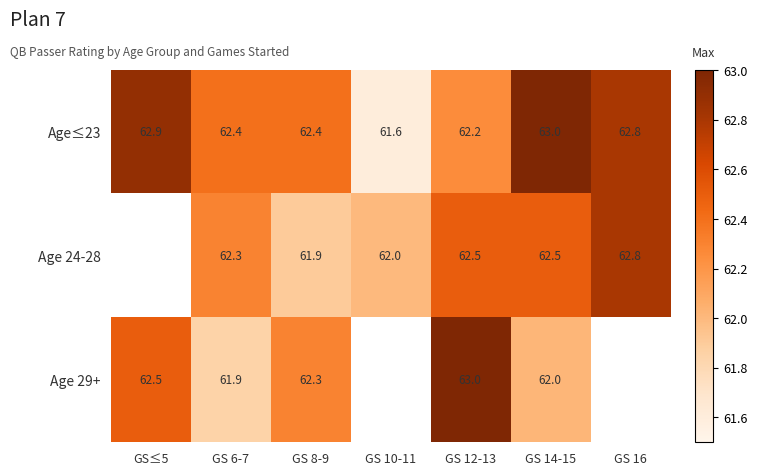

Between GS 14-15 and GS≤5, which is larger?

GS 14-15